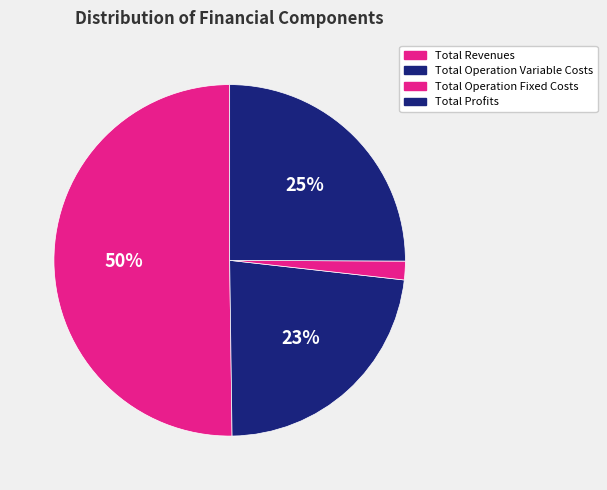

What is the smallest slice in the pie chart?

Total Operation Fixed Costs